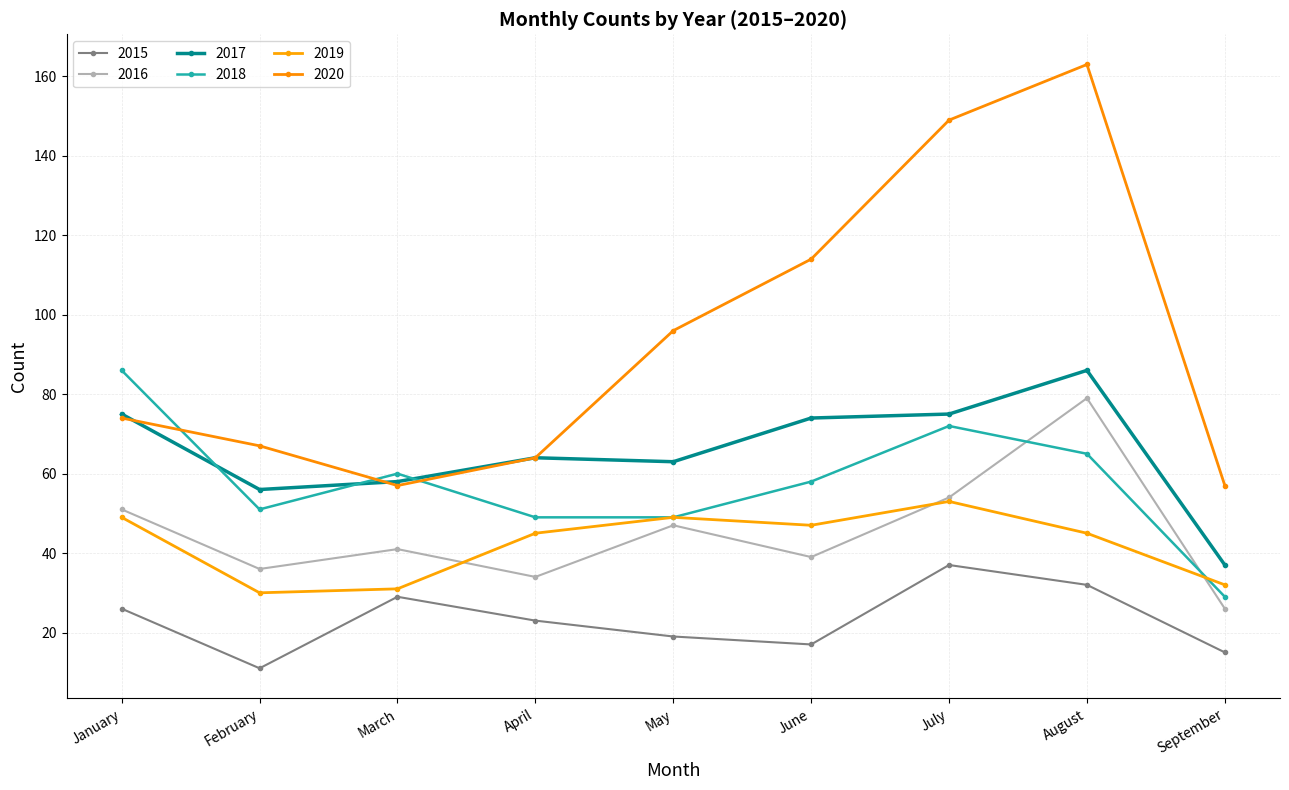

What is the value of the 2020 point at the 4th from the left?

64